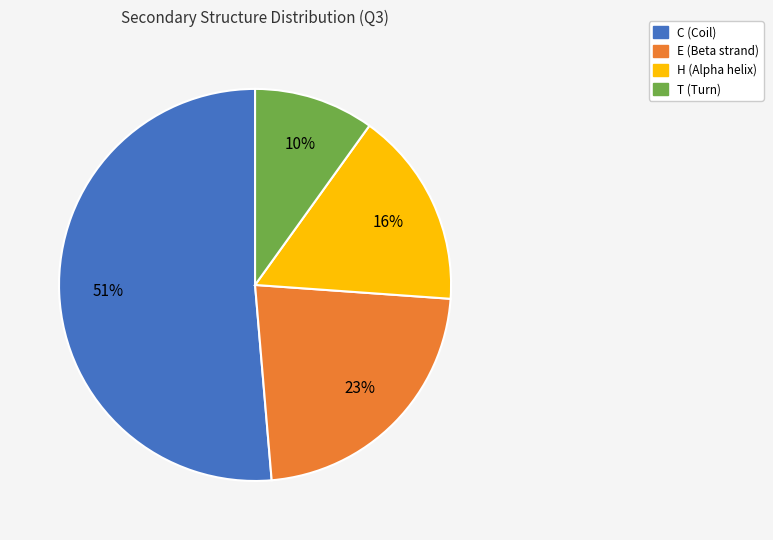

Which slice is the largest?

C